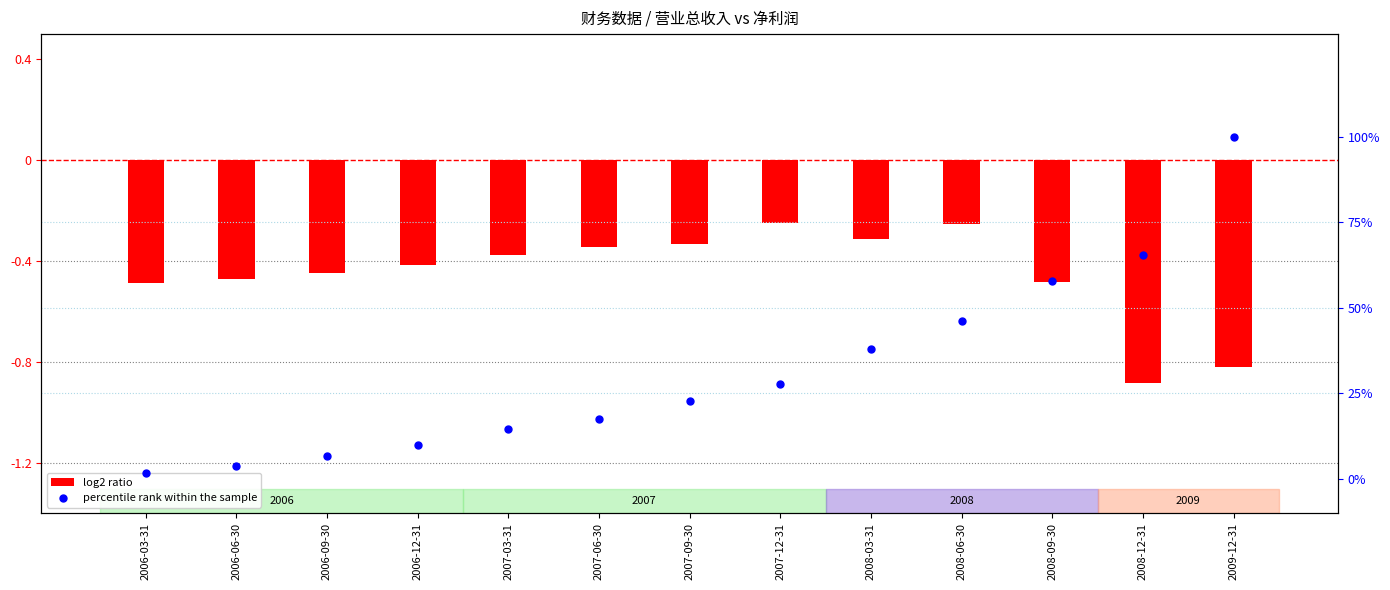

At how many categories does at least one series exceed 0?

13